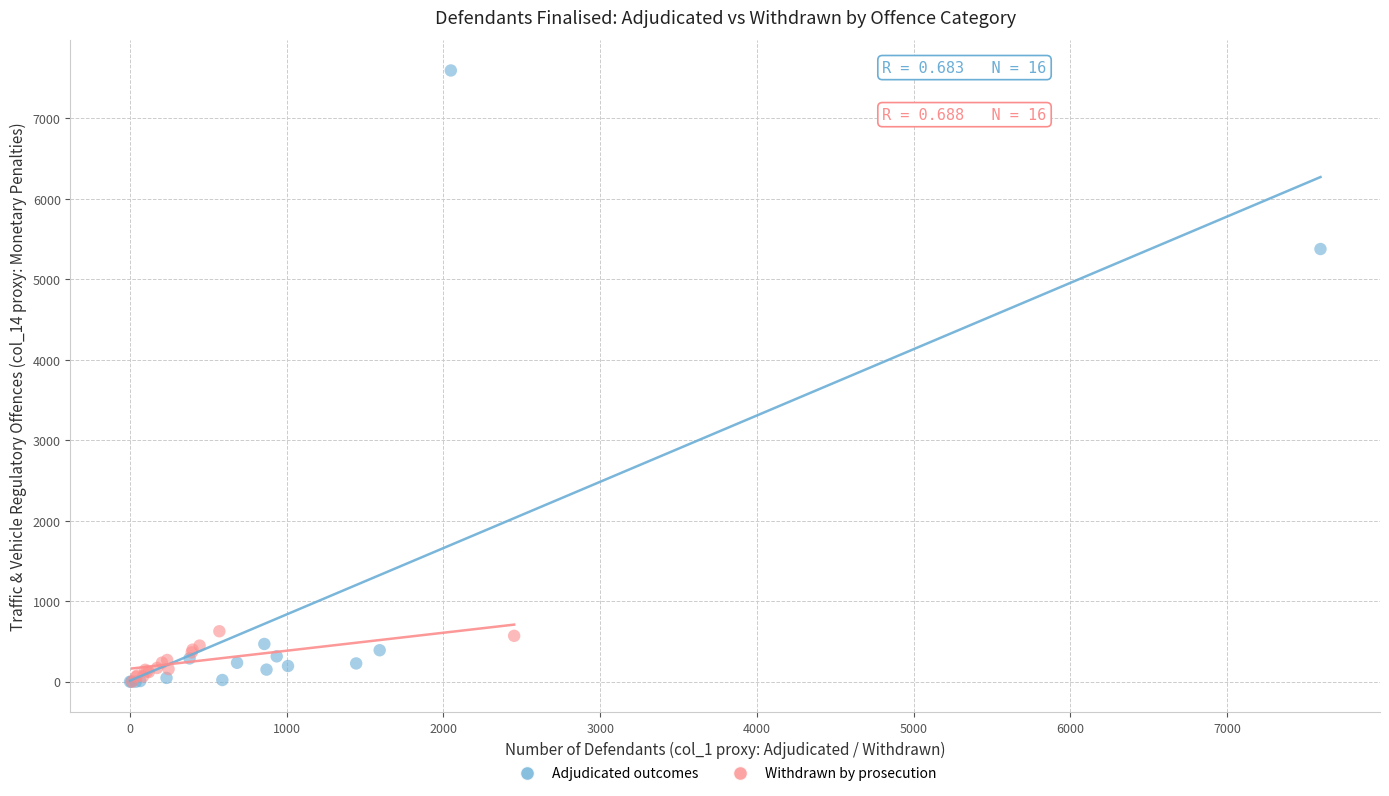

Which series contains the highest Y value?

Adjudicated outcomes